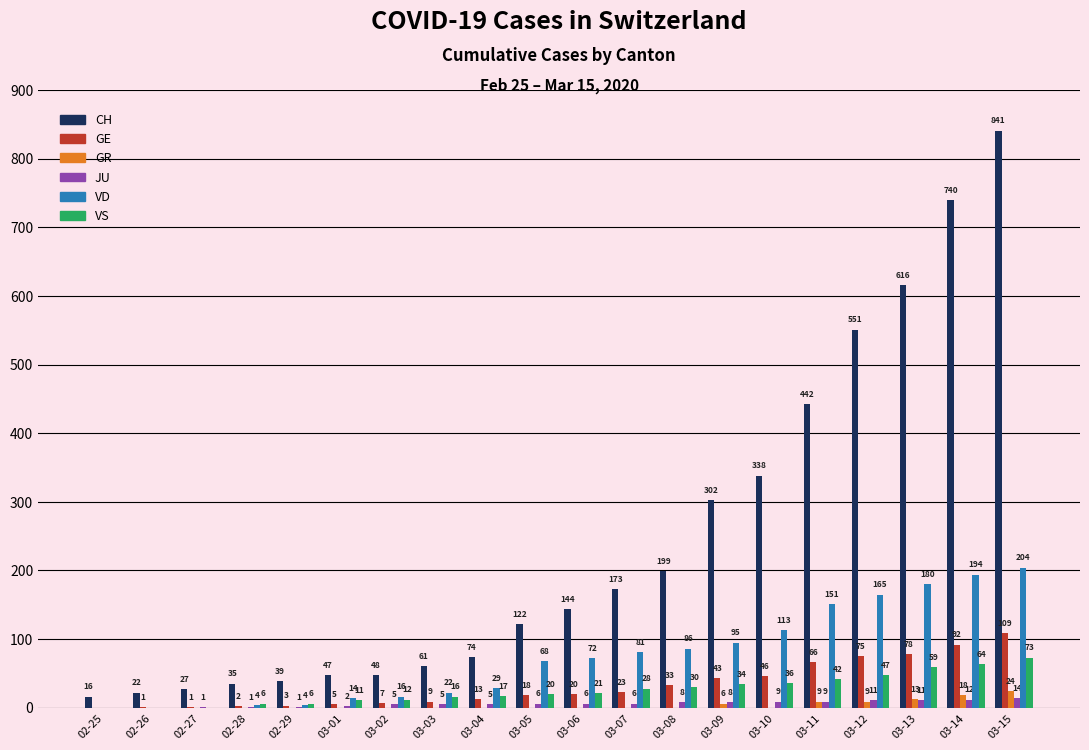

Which series has the largest total across all categories?

CH